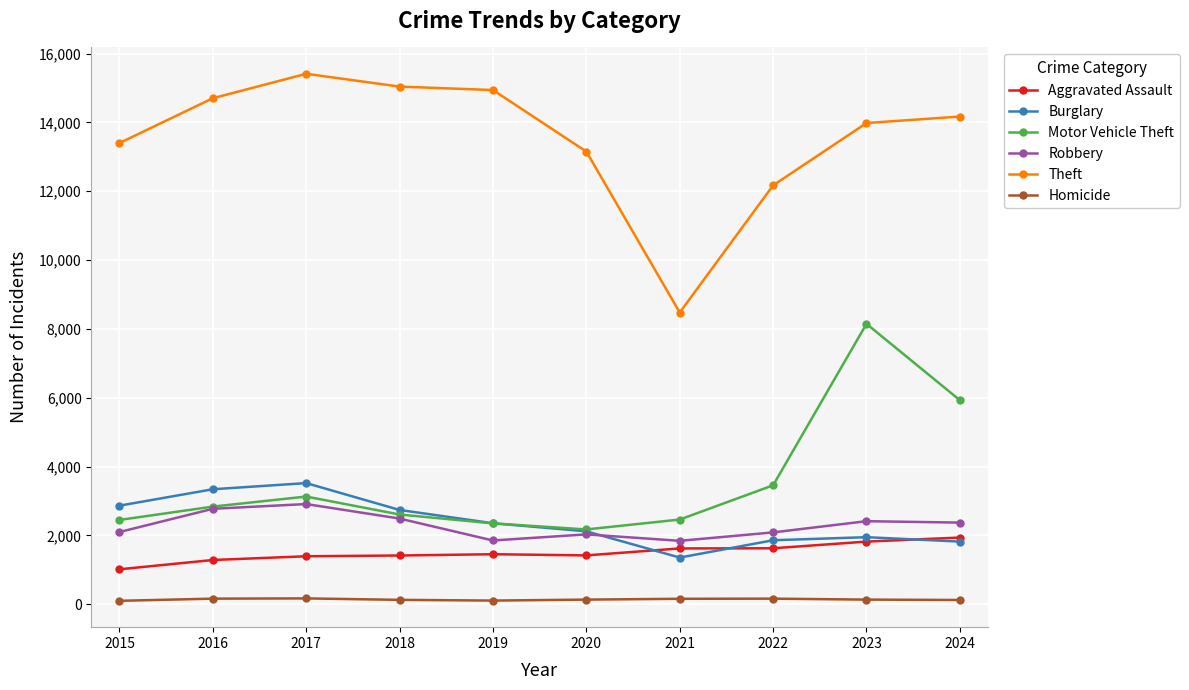

True or false: Burglary and Homicide cross at least once.

False